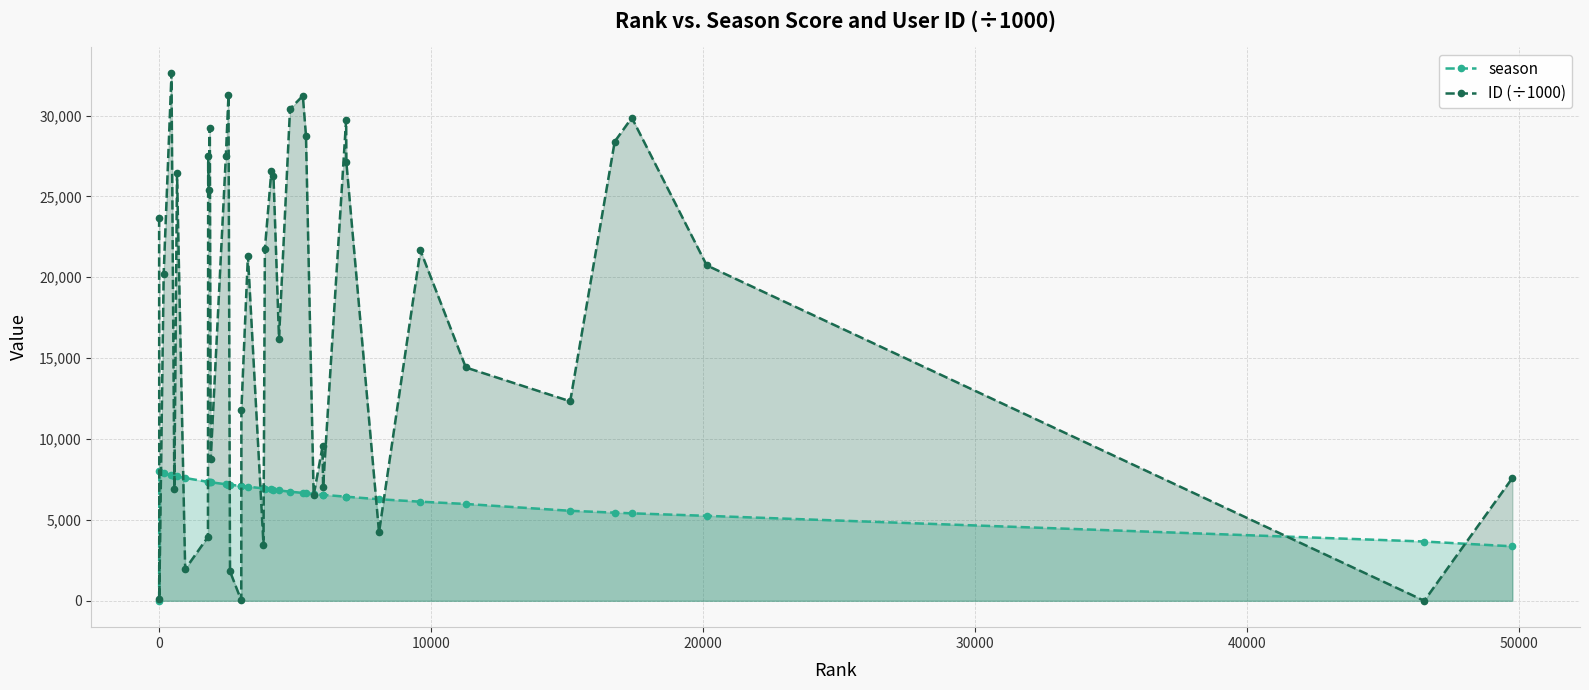

Which series has the largest range (max minus min)?

ID (÷1000)